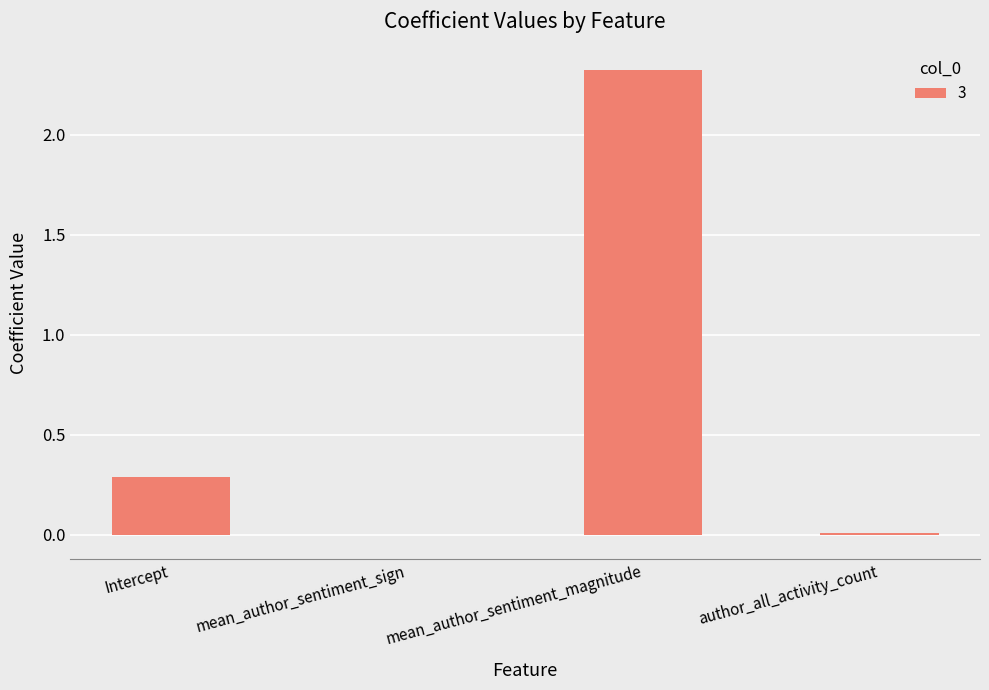

At which label is the value closest to 1?

Intercept